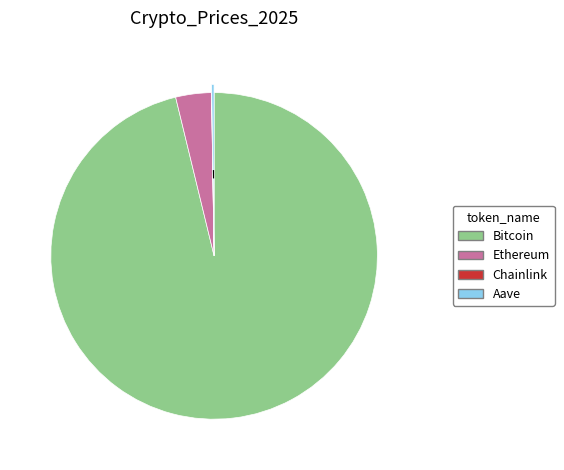

Do Ethereum and Bitcoin together represent more than half of the pie?

Yes